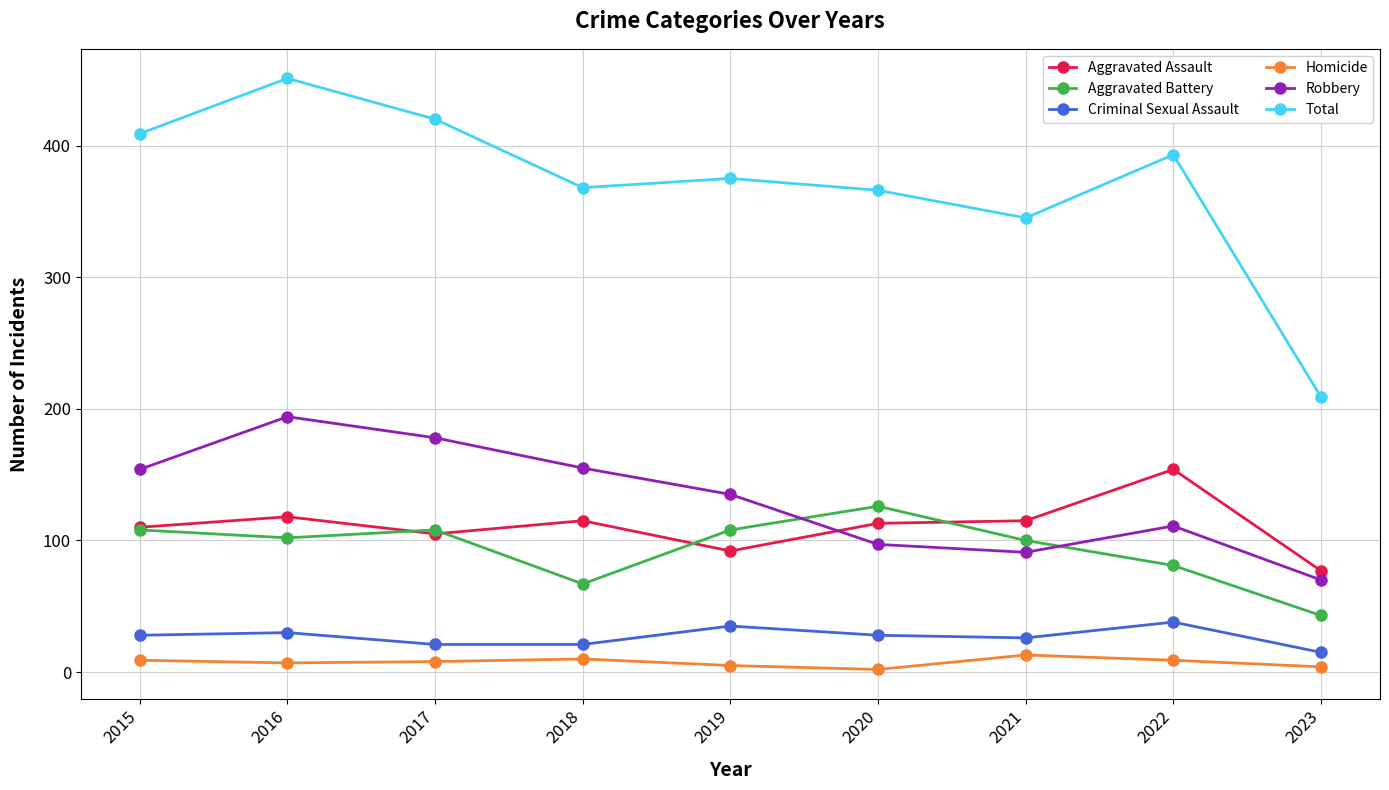

Is this an area chart (filled region under the line)?

No